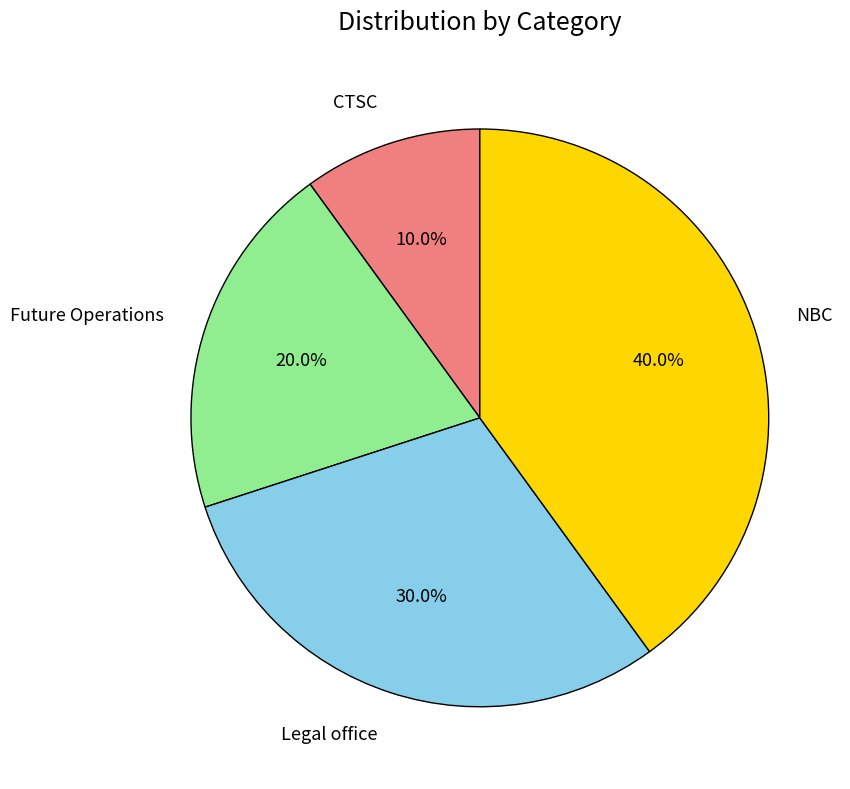

What is the ratio of the value at NBC to the value at Legal office?

1.3